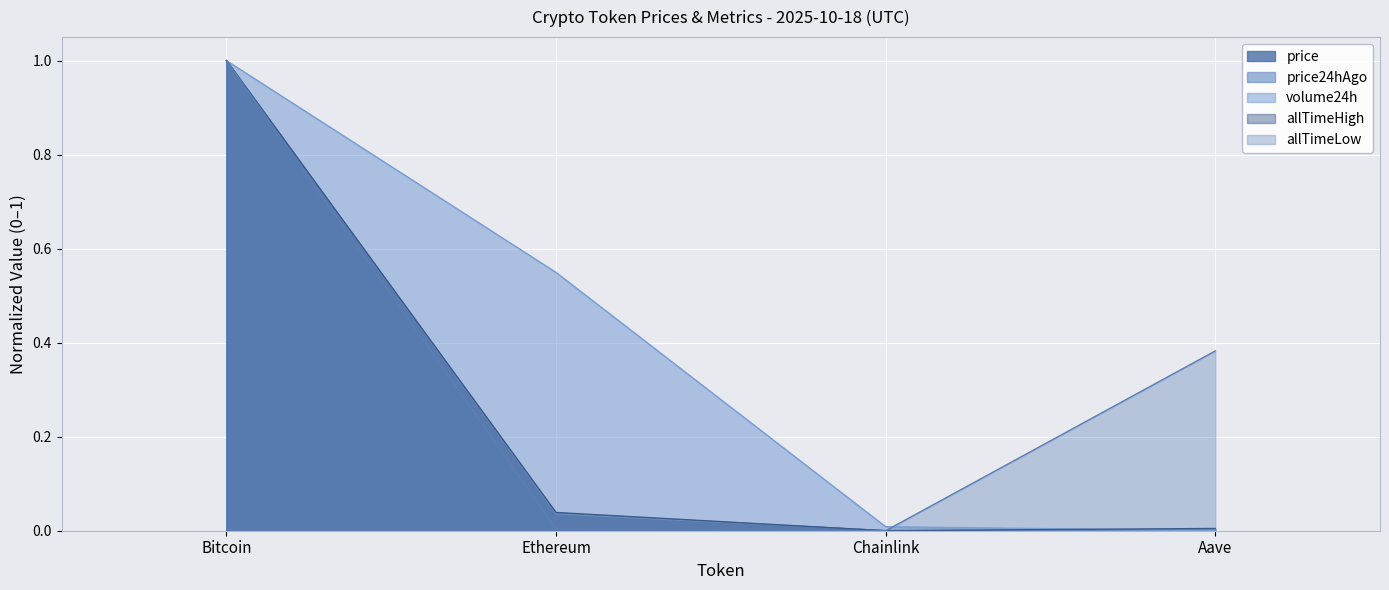

Is it true that price24hAgo equals 0.0 at Chainlink?

True